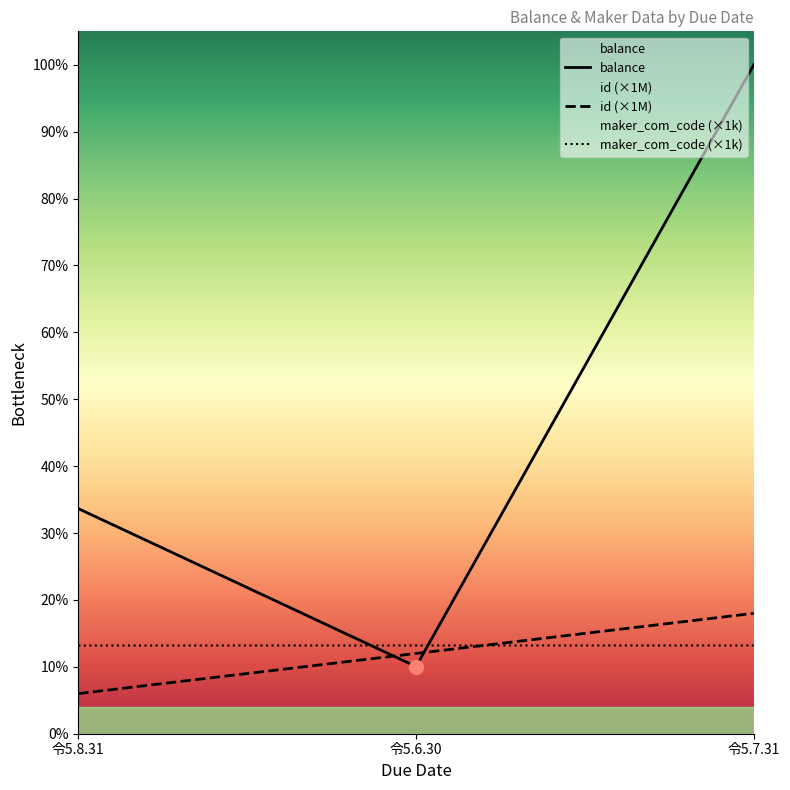

What is the sum of the maker_com_code values at 令5.7.31 and 令5.6.30?

4398000